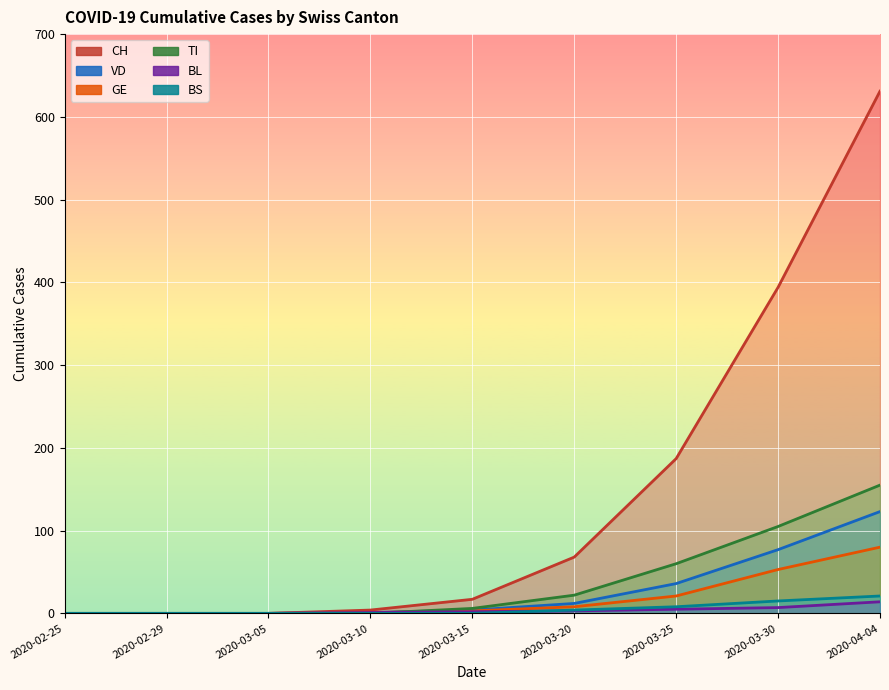

Which series has the largest range (max minus min)?

CH